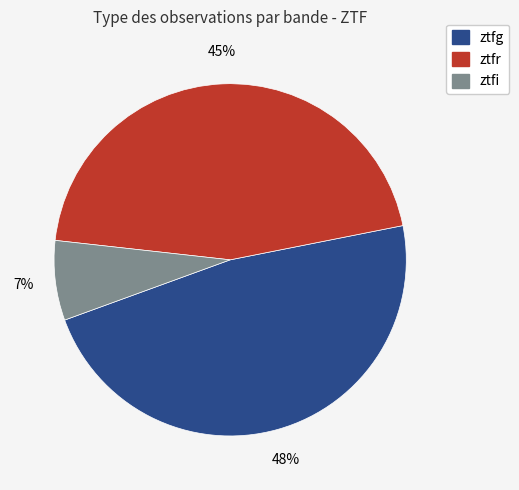

To the nearest percent, what is the combined percentage of ztfg and ztfr?

93%